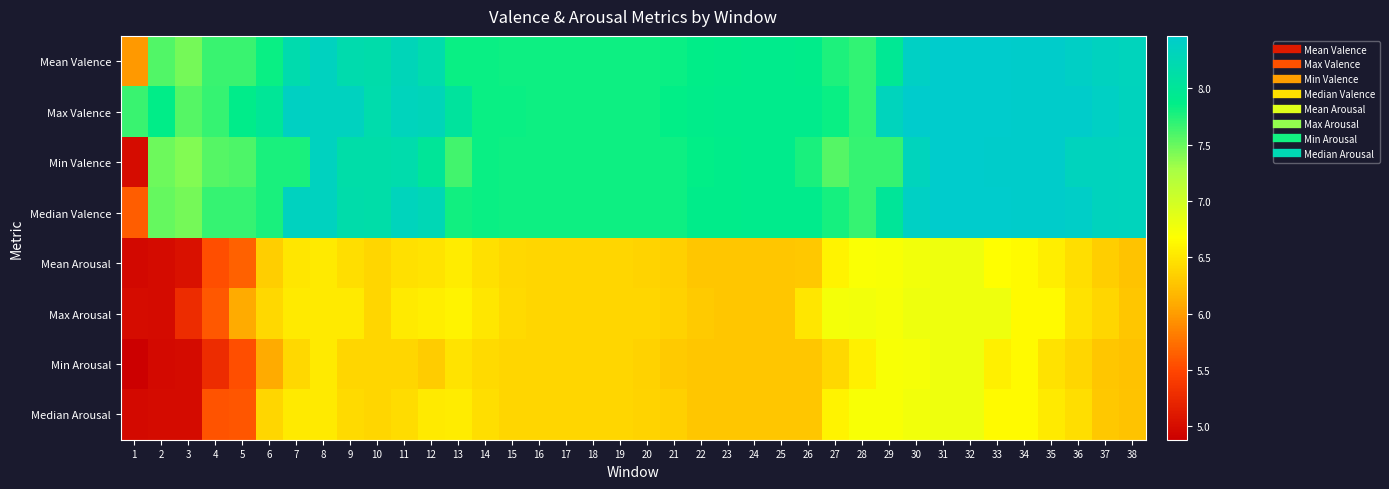

At 19, list the series in order from smallest to largest.

Mean Arousal, Max Arousal, Min Arousal, Median Arousal, Max Valence, Min Valence, Median Valence, Mean Valence